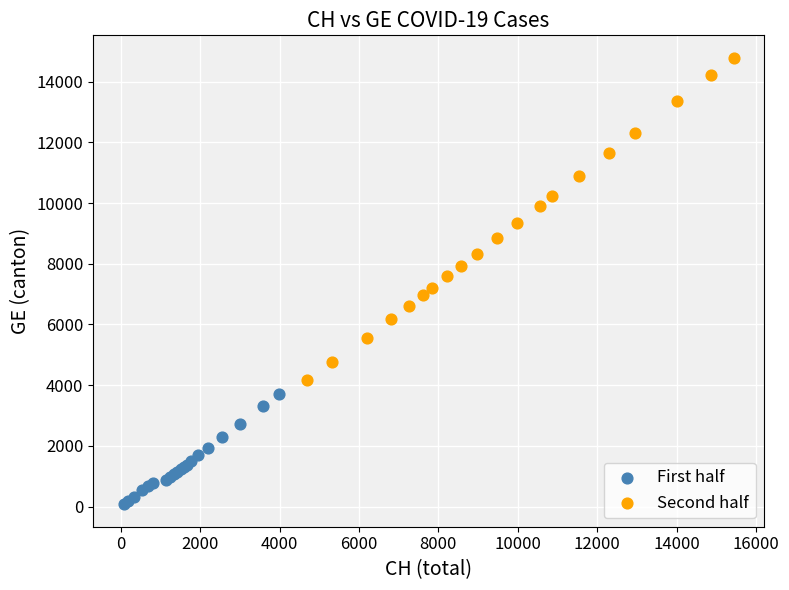

Which series reaches the maximum Y coordinate?

Second half